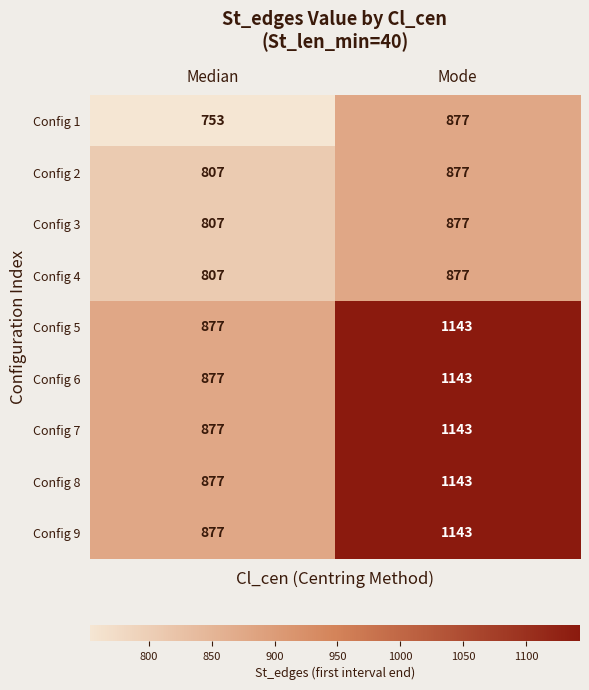

What is the greatest value displayed?

1143